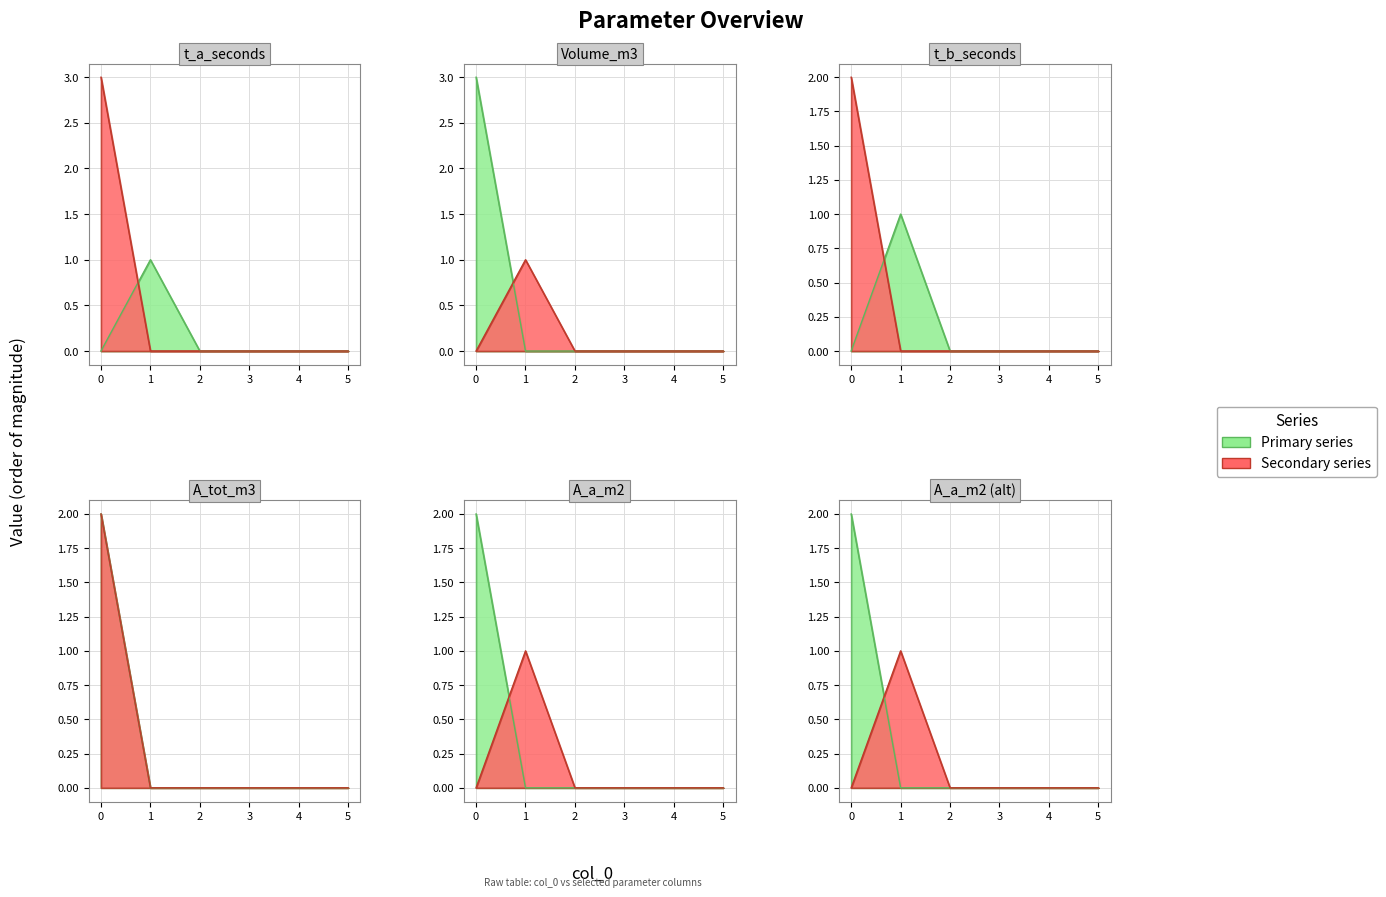

Rank the categories by Volume_m3 value from lowest to highest.

1, 2, 3, 4, 5, 0